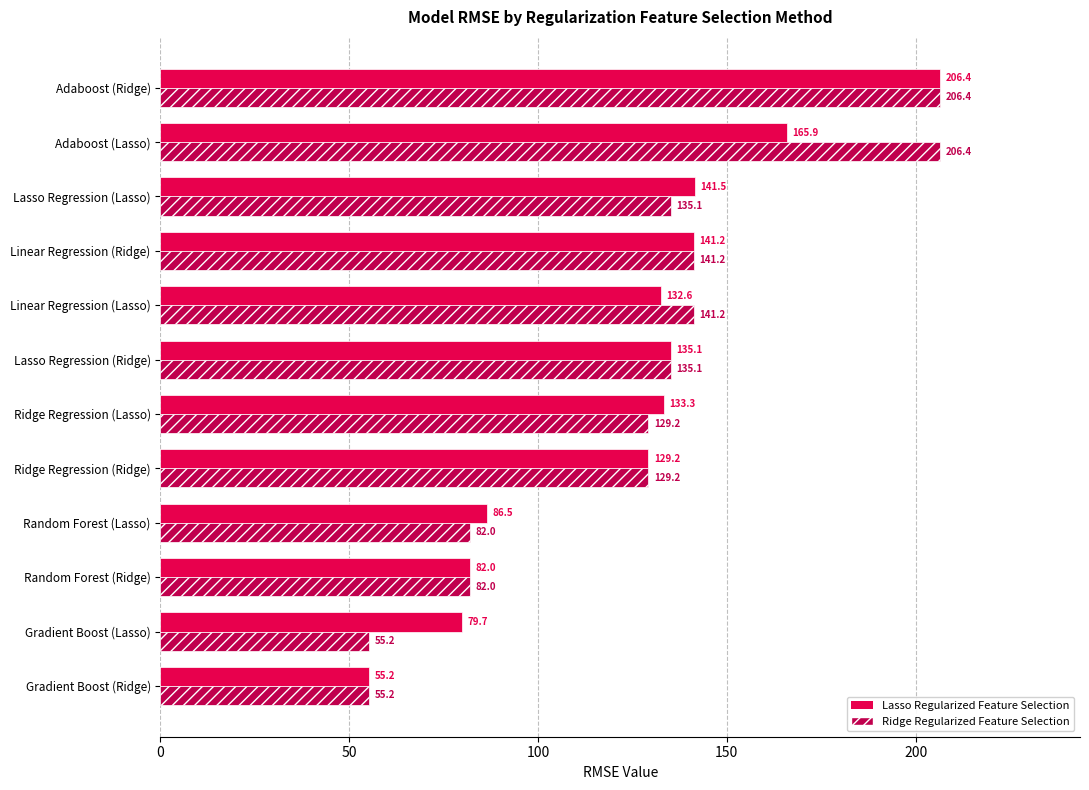

List the series in order of their overall mean, highest first.

Ridge Regularized Feature Selection, Lasso Regularized Feature Selection